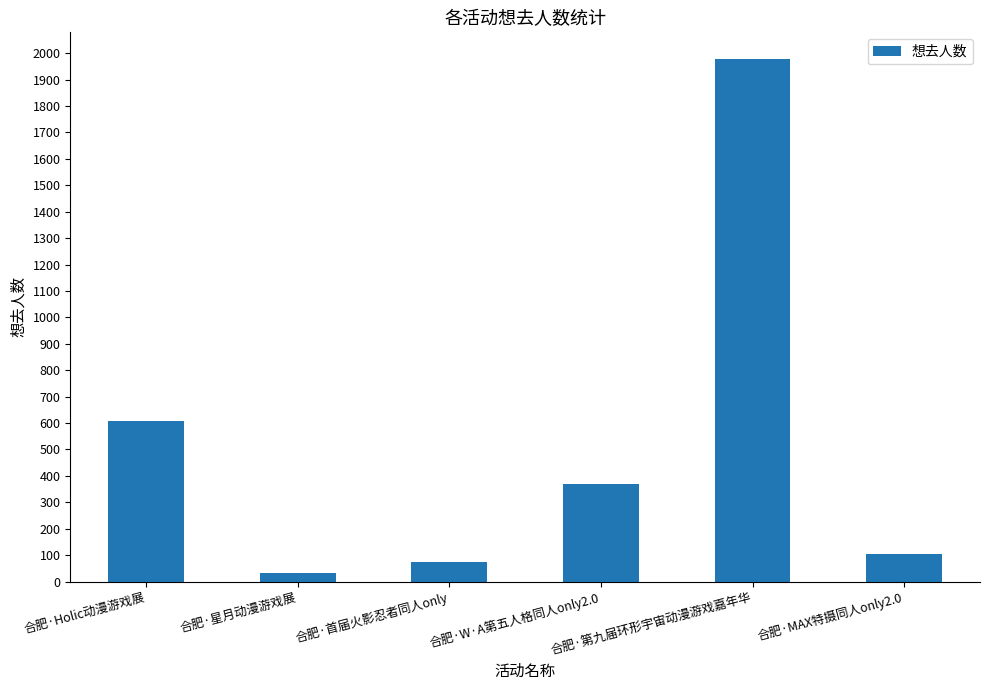

Rank the categories by value from lowest to highest.

合肥·星月动漫游戏展, 合肥·首届火影忍者同人only, 合肥·MAX特摄同人only2.0, 合肥·W·A第五人格同人only2.0, 合肥·Holic动漫游戏展, 合肥·第九届环形宇宙动漫游戏嘉年华